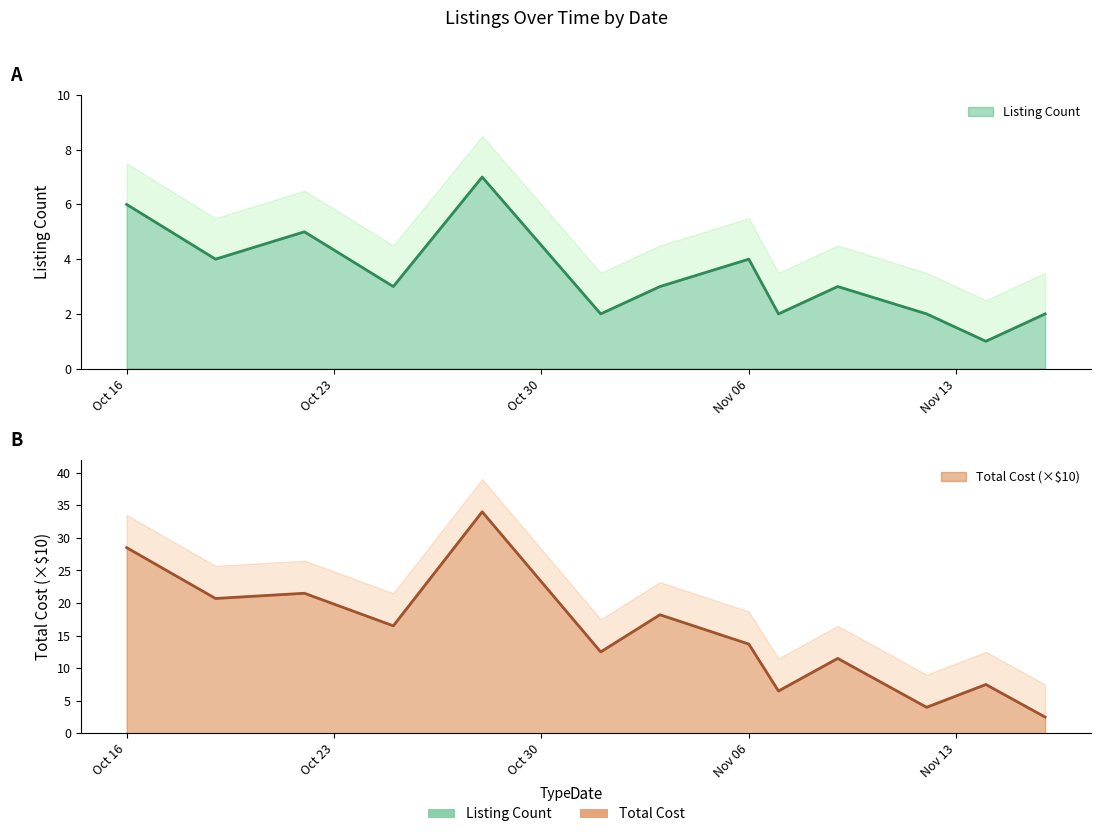

What is the total value across all series at 2018-10-22?

26.5